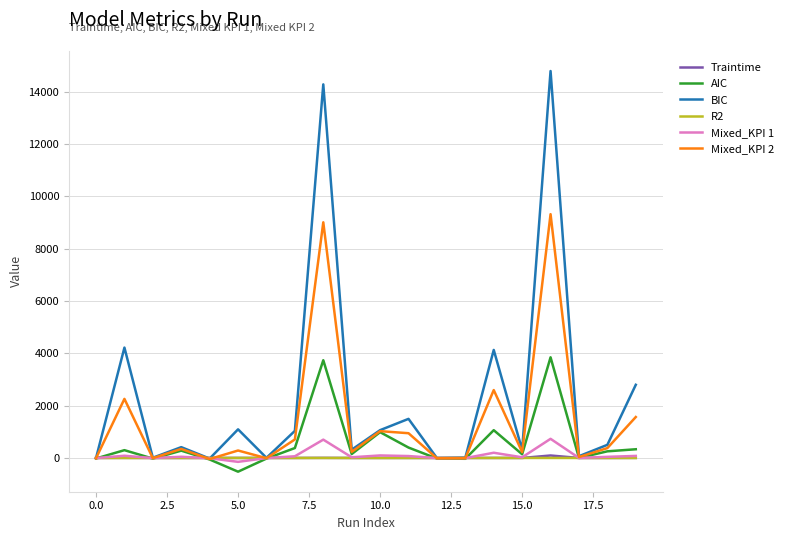

Which series has the largest range (max minus min)?

BIC